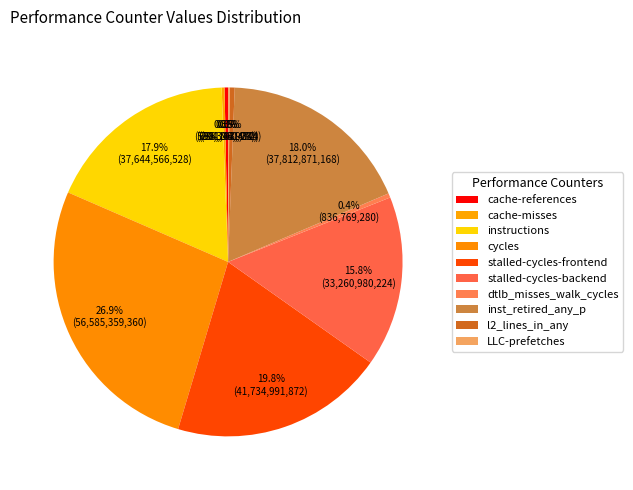

Count the number of slices in the pie.

10